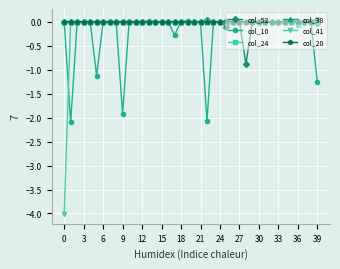

How many lines are shown in the chart?

6